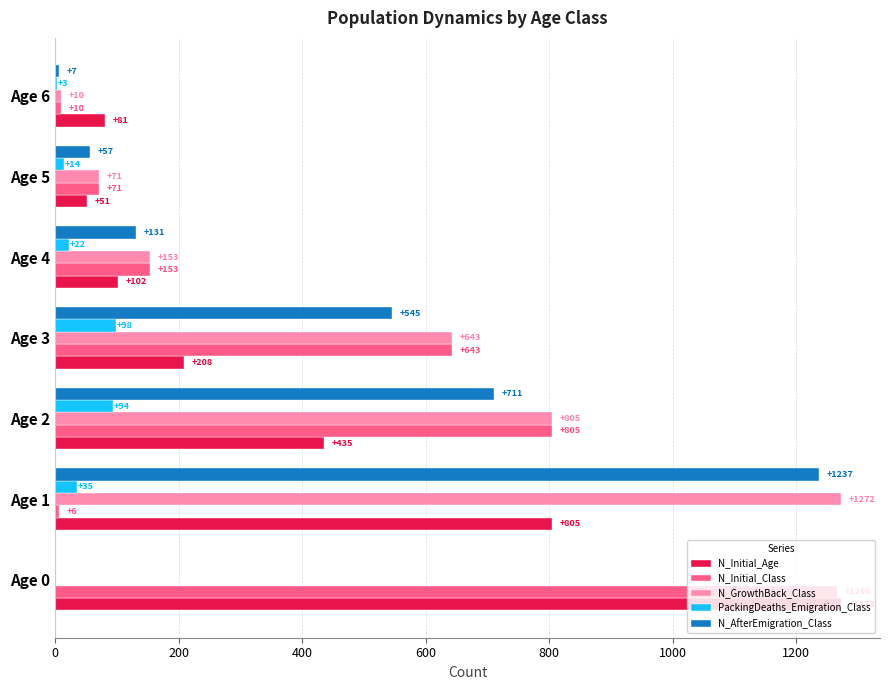

The N_Initial_Age series shows 435 at Age 2. True or false?

True